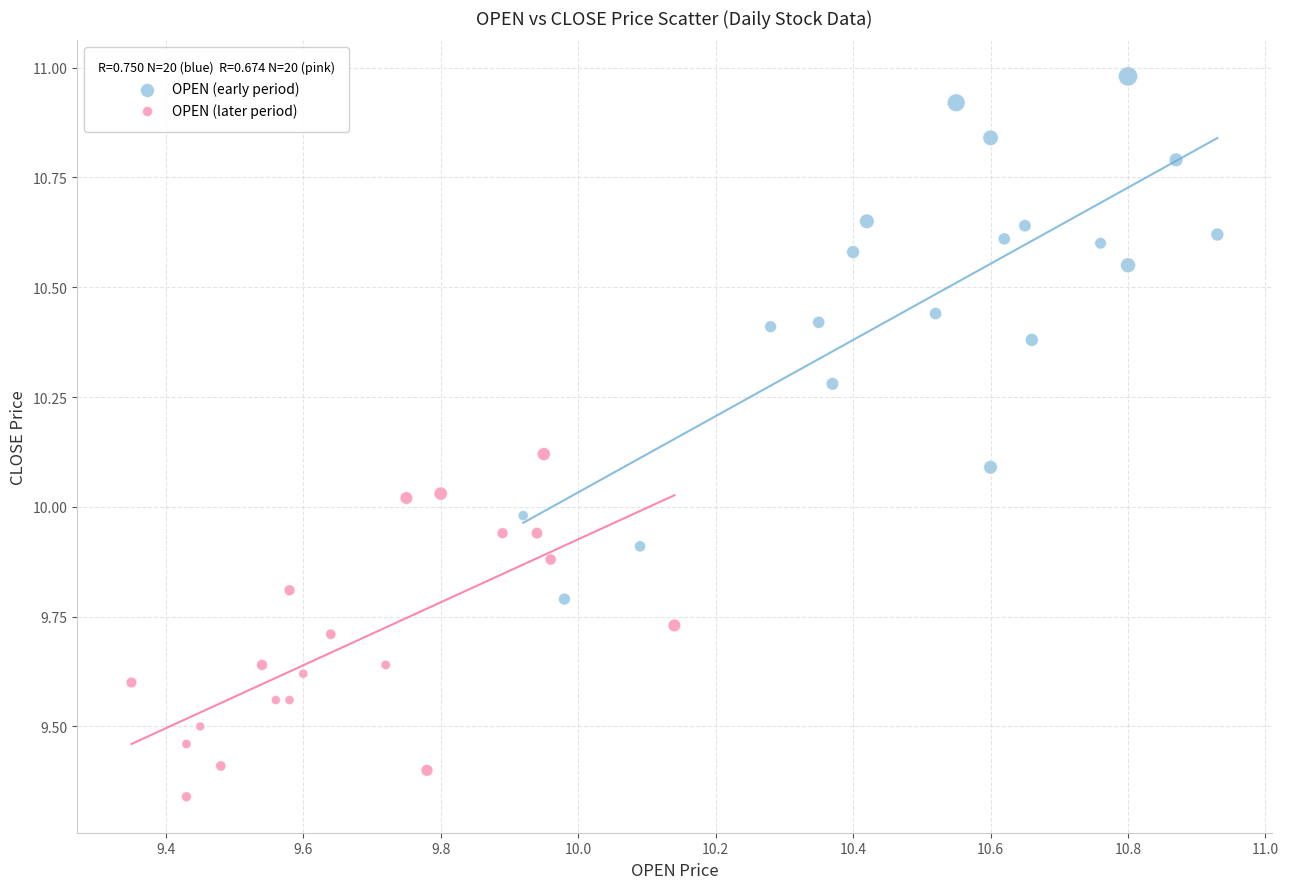

Which series contains the highest Y value?

OPEN (early period)